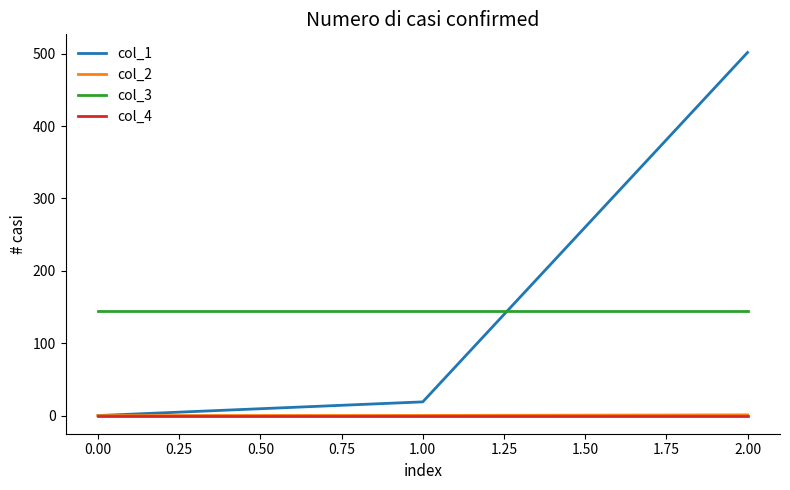

What is the spread (max minus min) of values at 0.00?

144.0